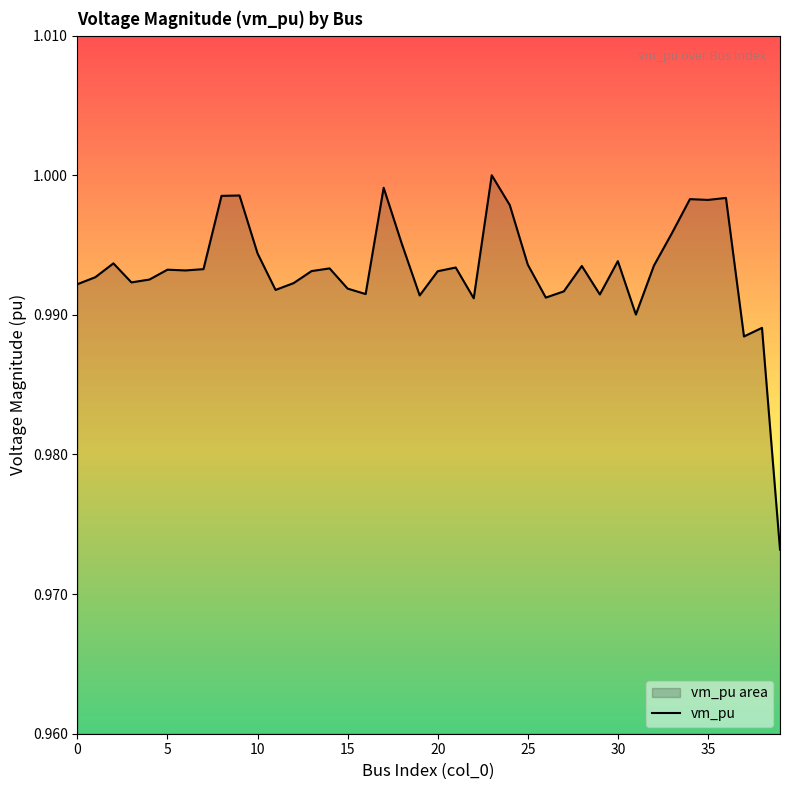

What is the value of the 22nd point from the left?

1.0